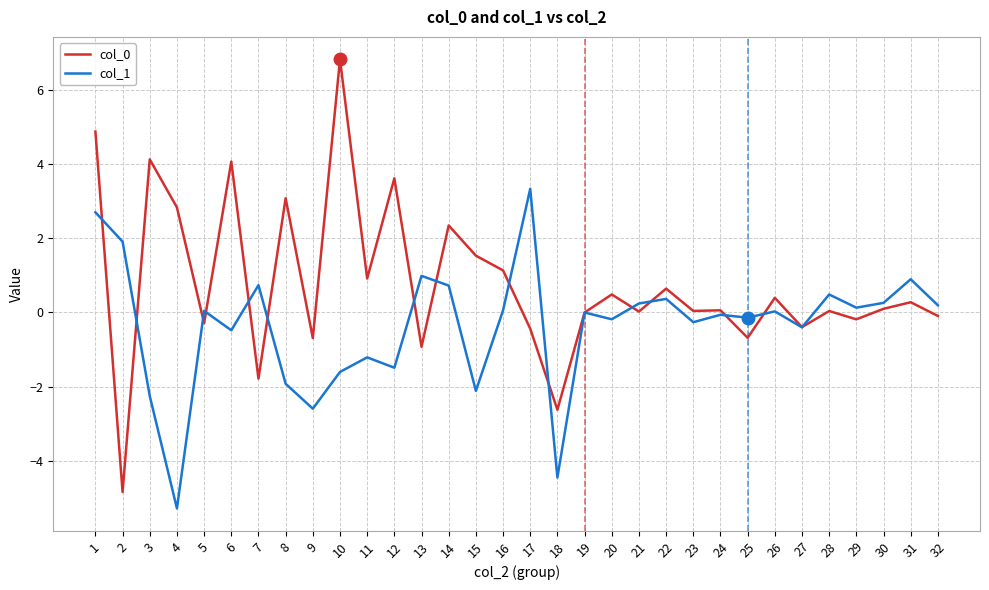

True or false: col_1 has a value of 0.3 at 30.

True